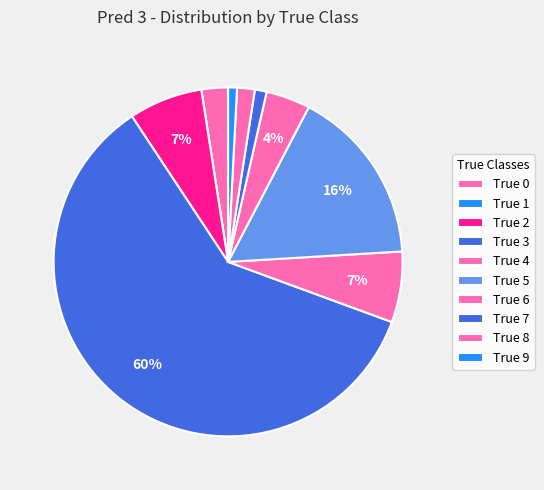

Which category accounts for the majority?

True 3